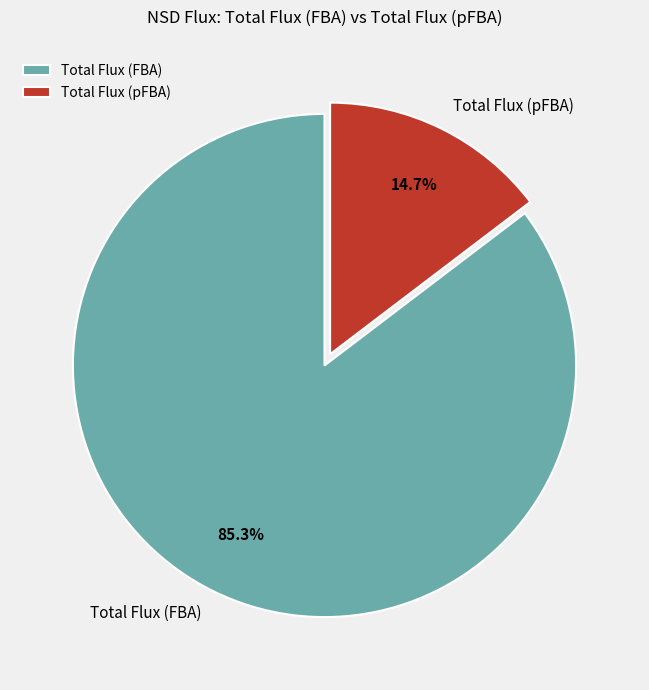

Rank the categories by value from lowest to highest.

Total Flux (pFBA), Total Flux (FBA)